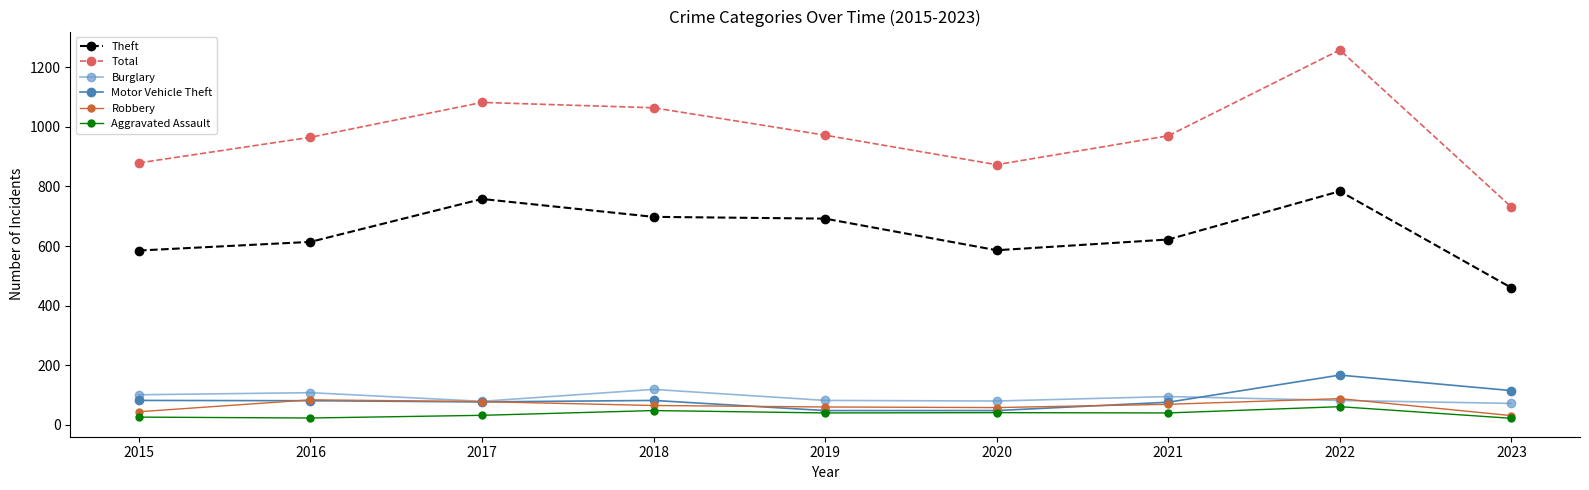

Is it true that Total equals 455 at 2021?

False